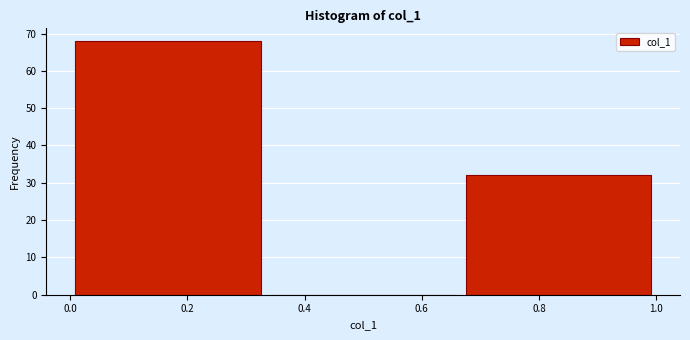

Reading left to right, list every bar in this chart as the range it spans on the x-axis followed by its height. Neither the bar edges nor the heights are printed on the chart, so give them approximately, as read against the axes.

0.00 to 0.34: 68
0.34 to 0.66: 0
0.66 to 1.00: 32